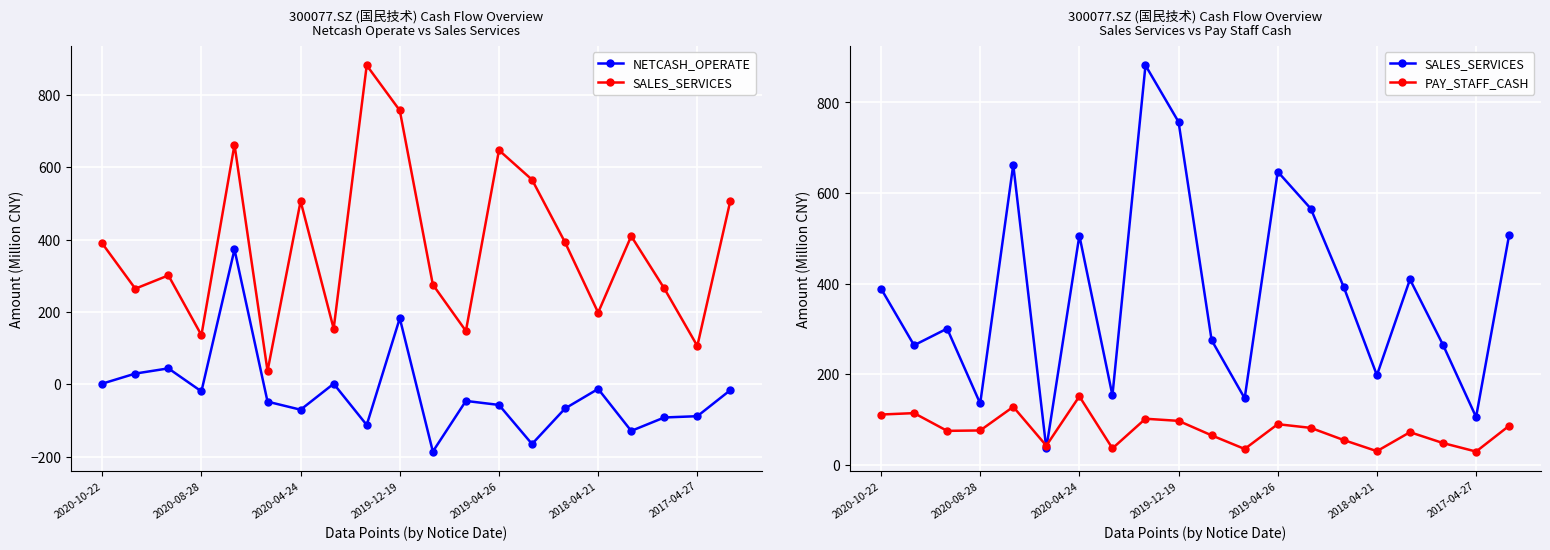

List the series in order of their overall mean, lowest first.

NETCASH_OPERATE, PAY_STAFF_CASH, SALES_SERVICES